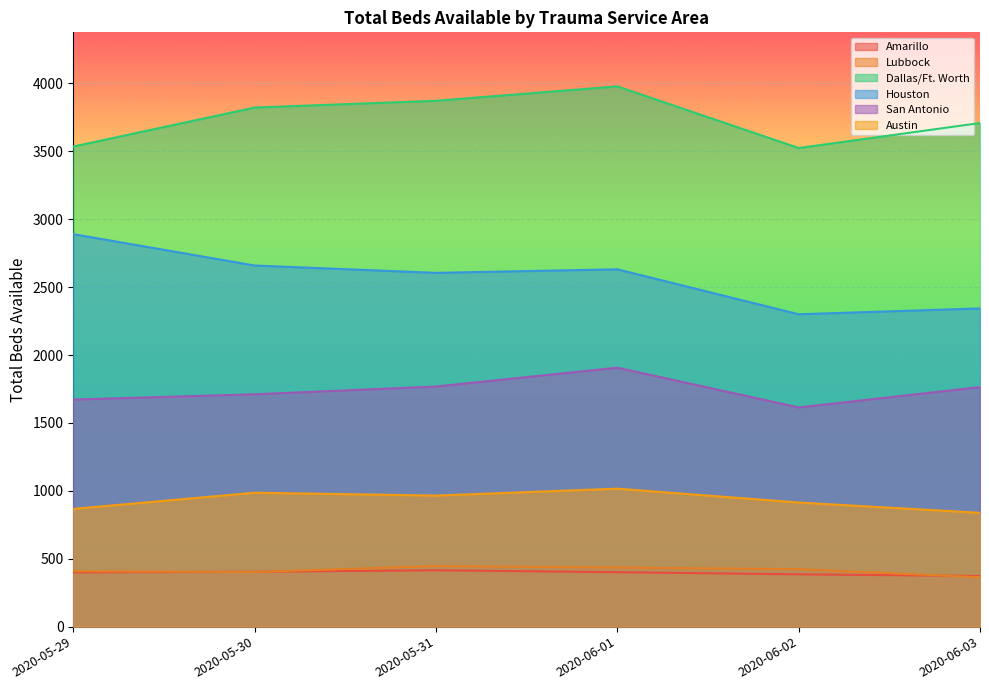

Which has a higher value, 2020-05-29 or 2020-06-02?

2020-05-29